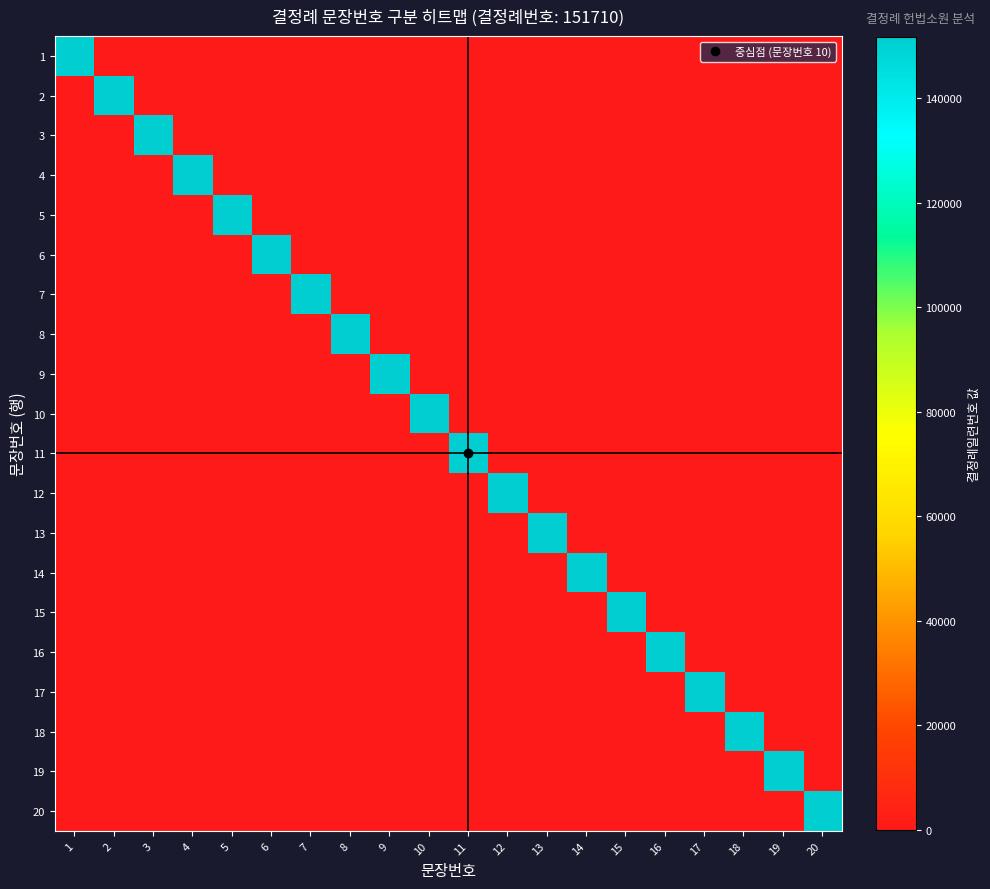

What is the difference between the highest and lowest values at 10?

151710